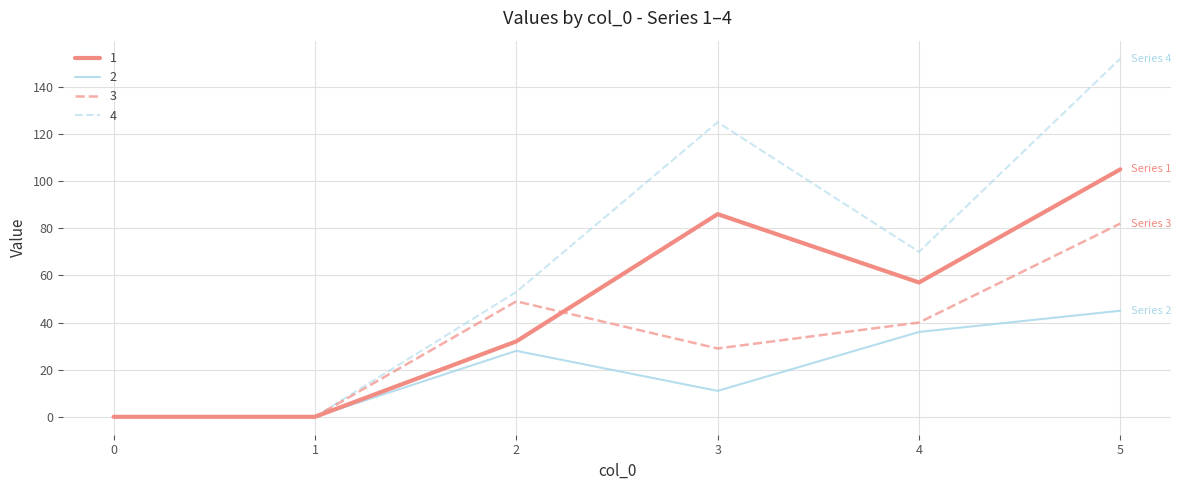

At 4, list the series in order from largest to smallest.

4, 1, 3, 2